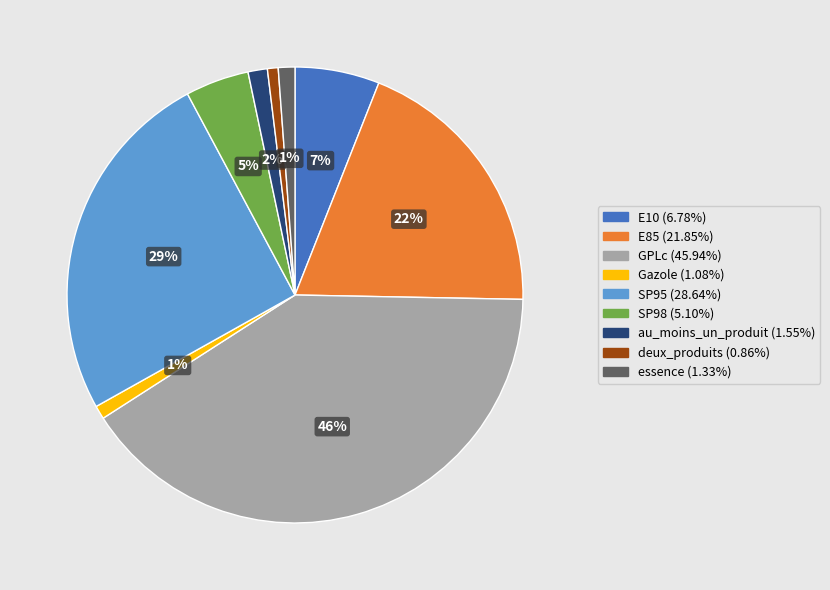

What portion of the pie excludes E85?

80.7%